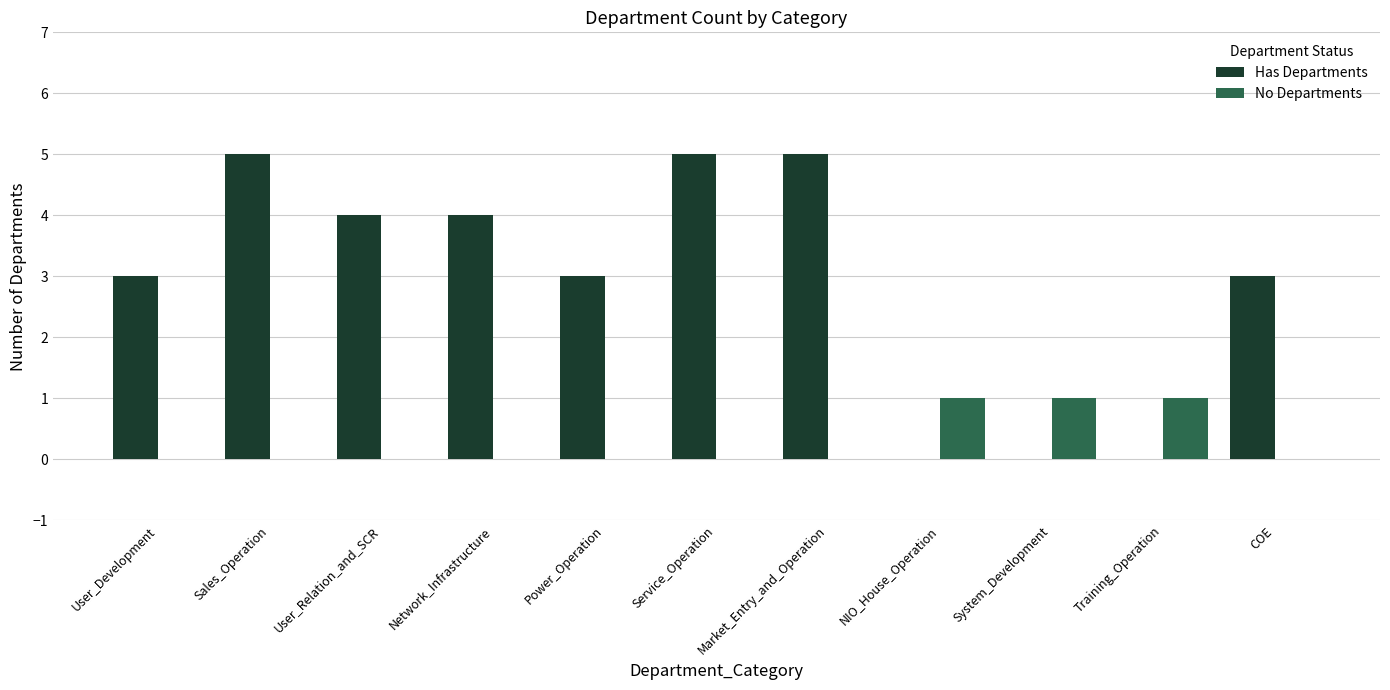

What is the greatest value displayed?

5